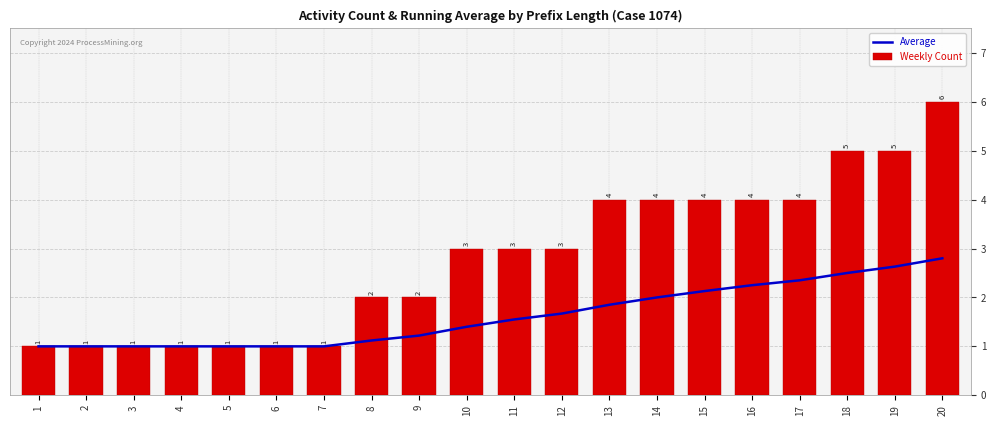

At which label does Weekly Count reach its peak?

20